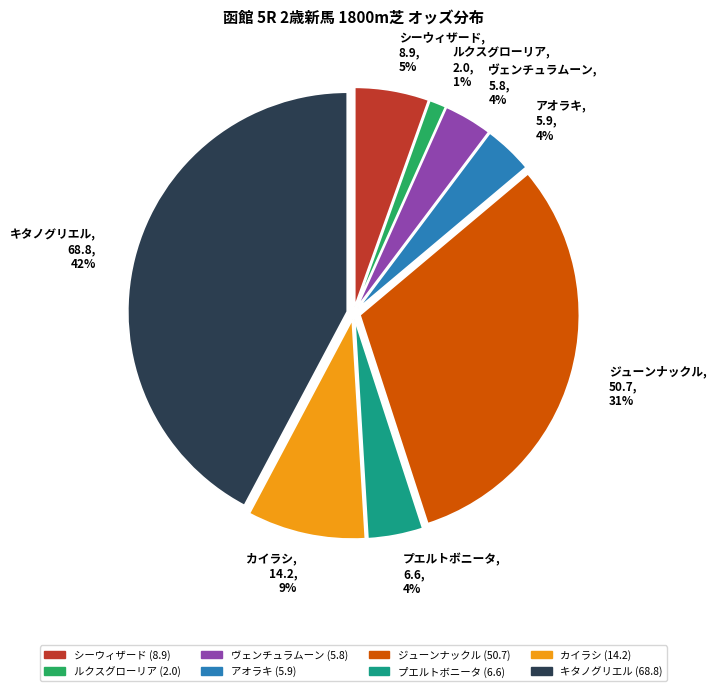

Is there a majority slice in this chart?

No